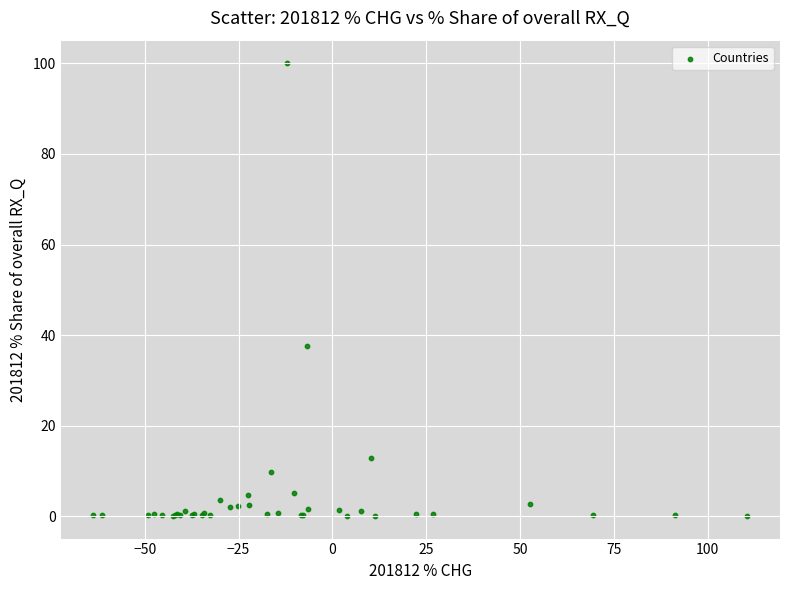

What Y value in the scatter plot is closest to 50?

37.6